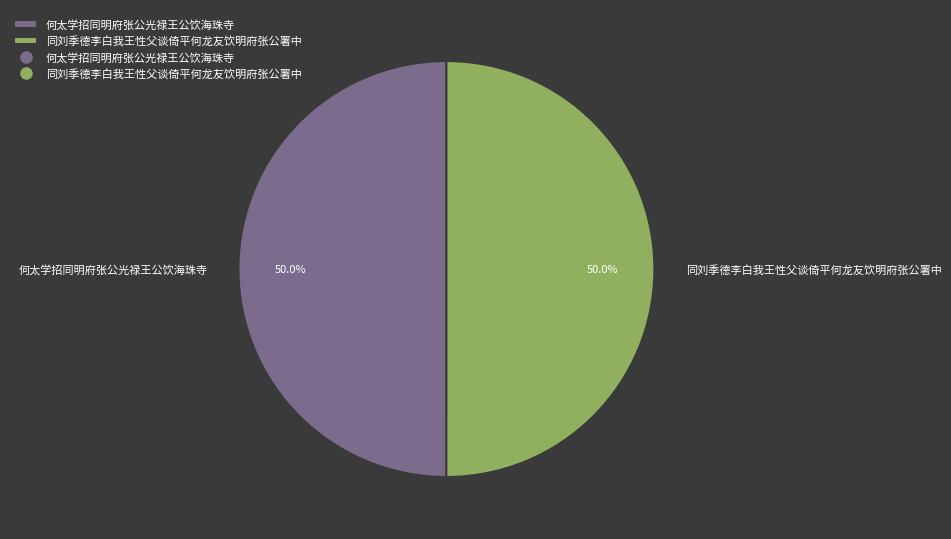

What is the ratio of the value at 何太学招同明府张公光禄王公饮海珠寺 to the value at 同刘季德李白我王性父谈倚平何龙友饮明府张公署中?

1.0